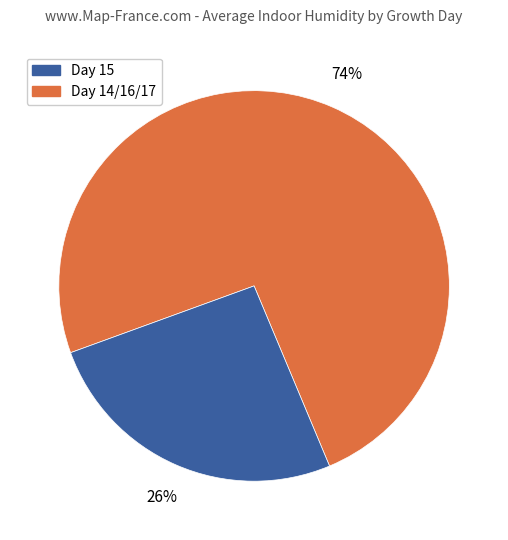

To the nearest percent, what is the difference between the largest and smallest slice percentages?

48%